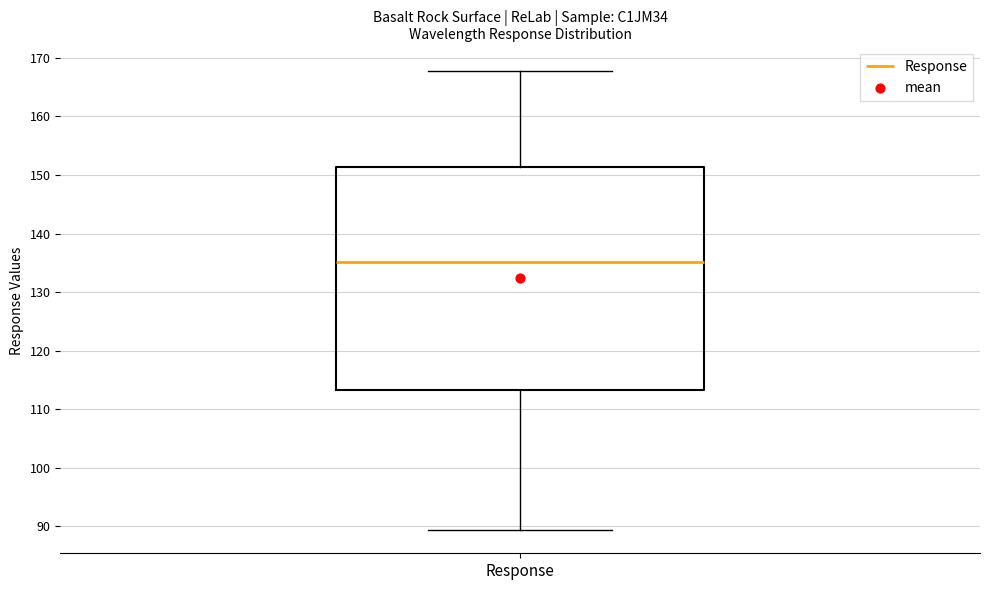

Read this box plot against the y-axis: the position of the median line, the range covered by the box, and the ends of both whiskers. The values are not printed on the chart, so give them approximately, as read against the axis.

median 135, box 113 to 151, whiskers 89 to 168